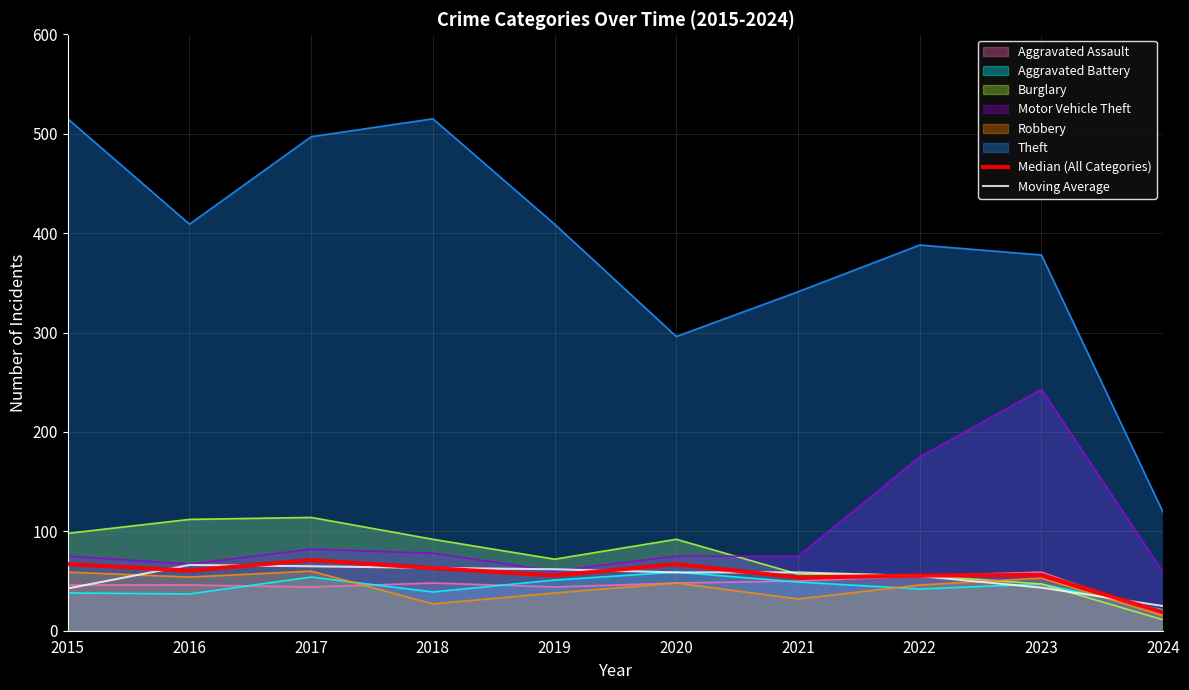

Which series changed the most between 2020 and 2022?

Motor Vehicle Theft